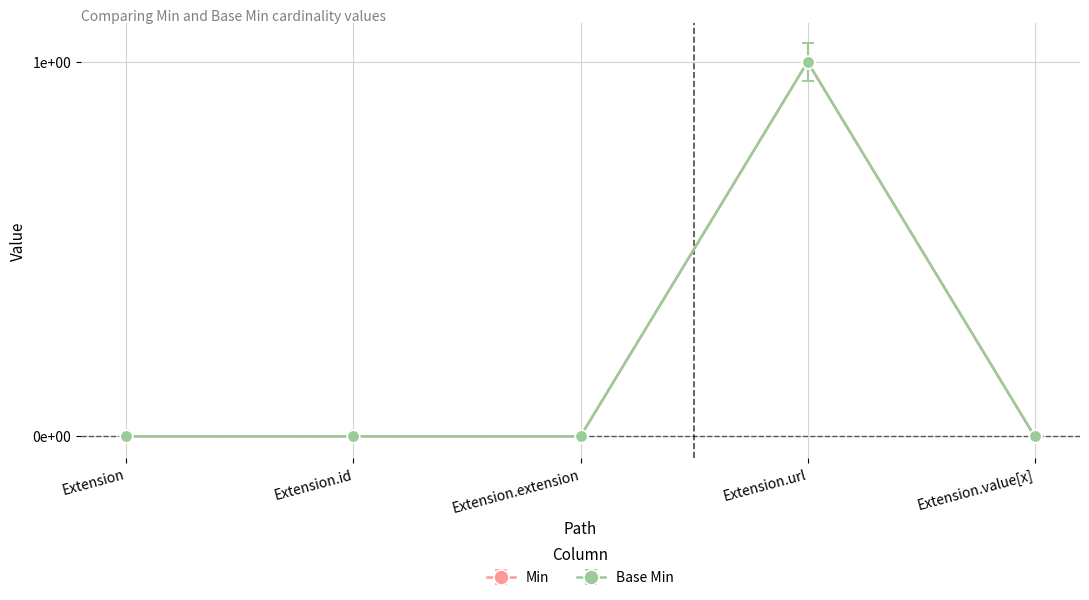

True or false: Min has a value of 0.0 at Extension.

True